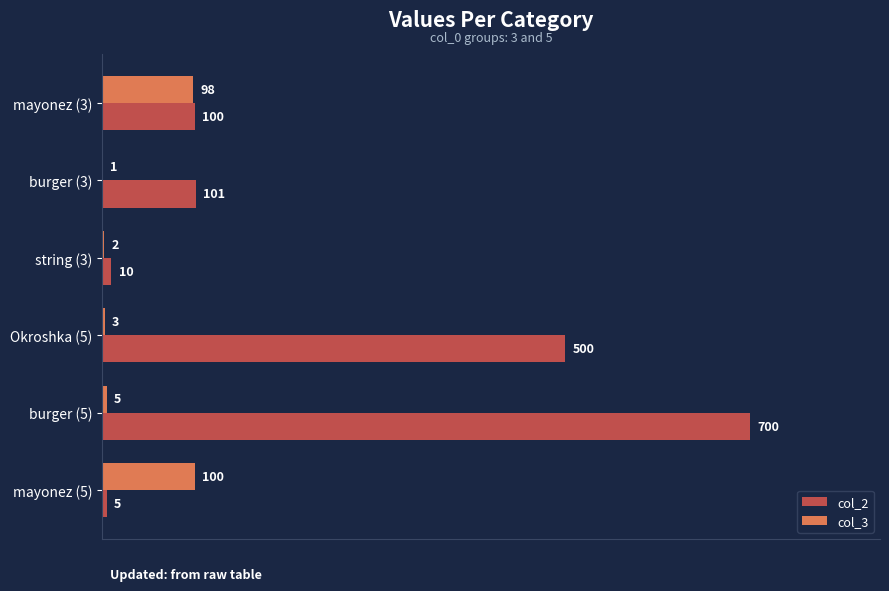

At which category is the sum across all series the highest?

burger (5)